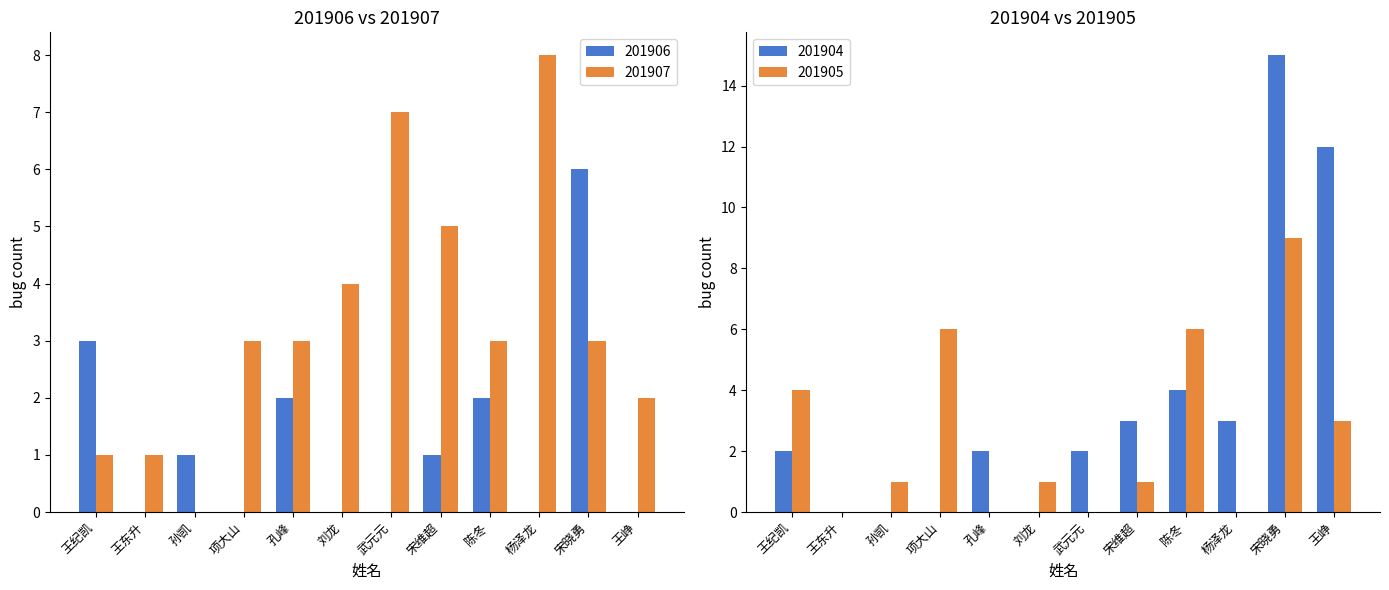

What is the sum of all 201905 values?

31